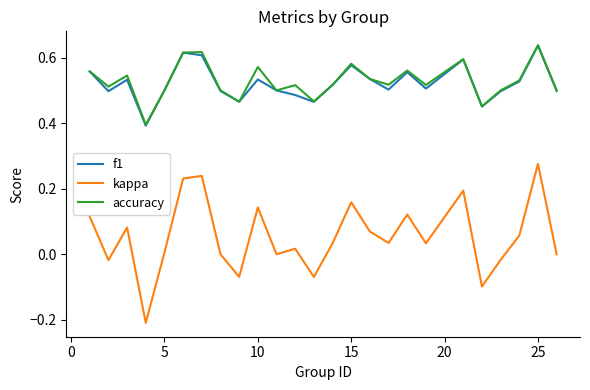

What is the lowest value of the f1 series?

0.4